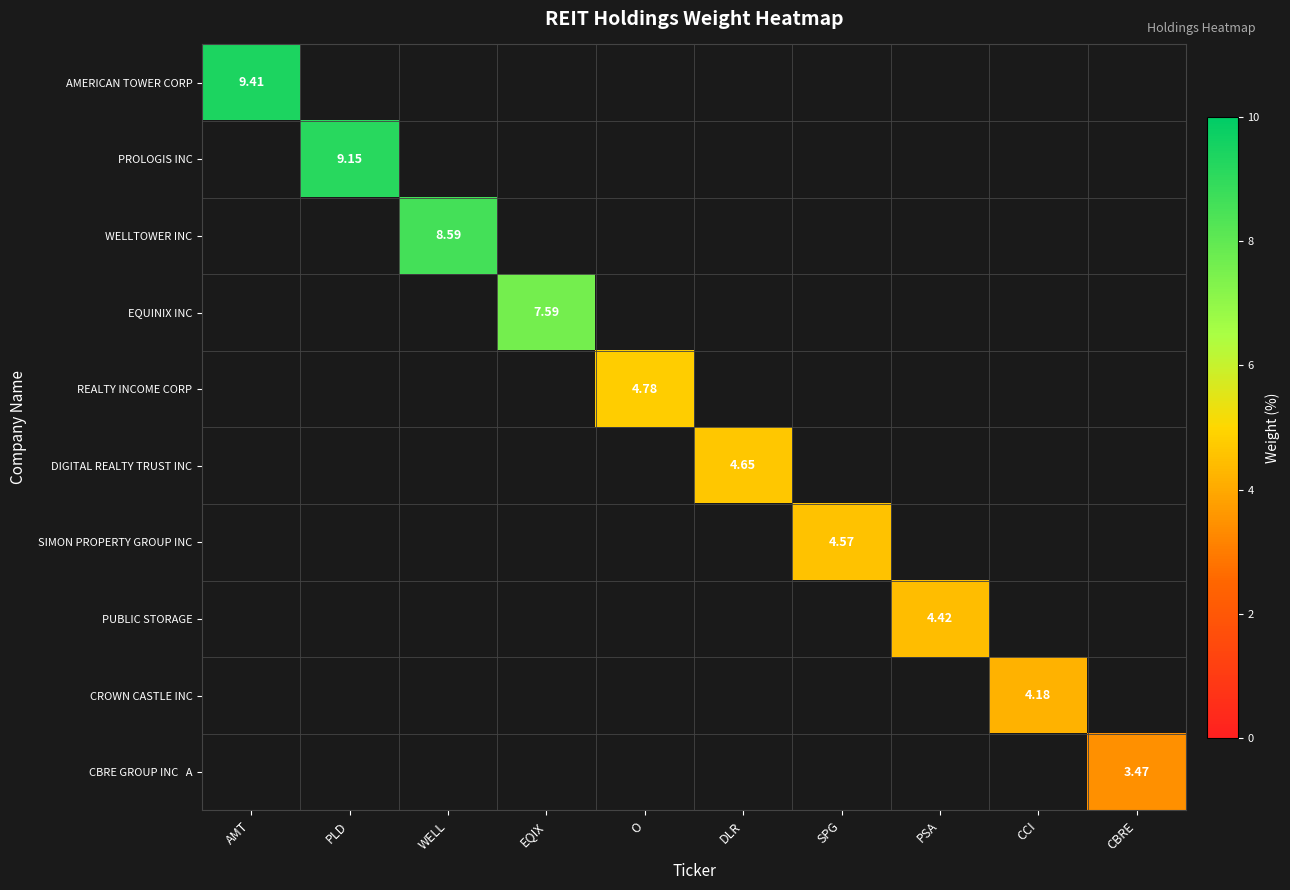

Between PSA and CBRE, which series saw the biggest shift?

PUBLIC STORAGE